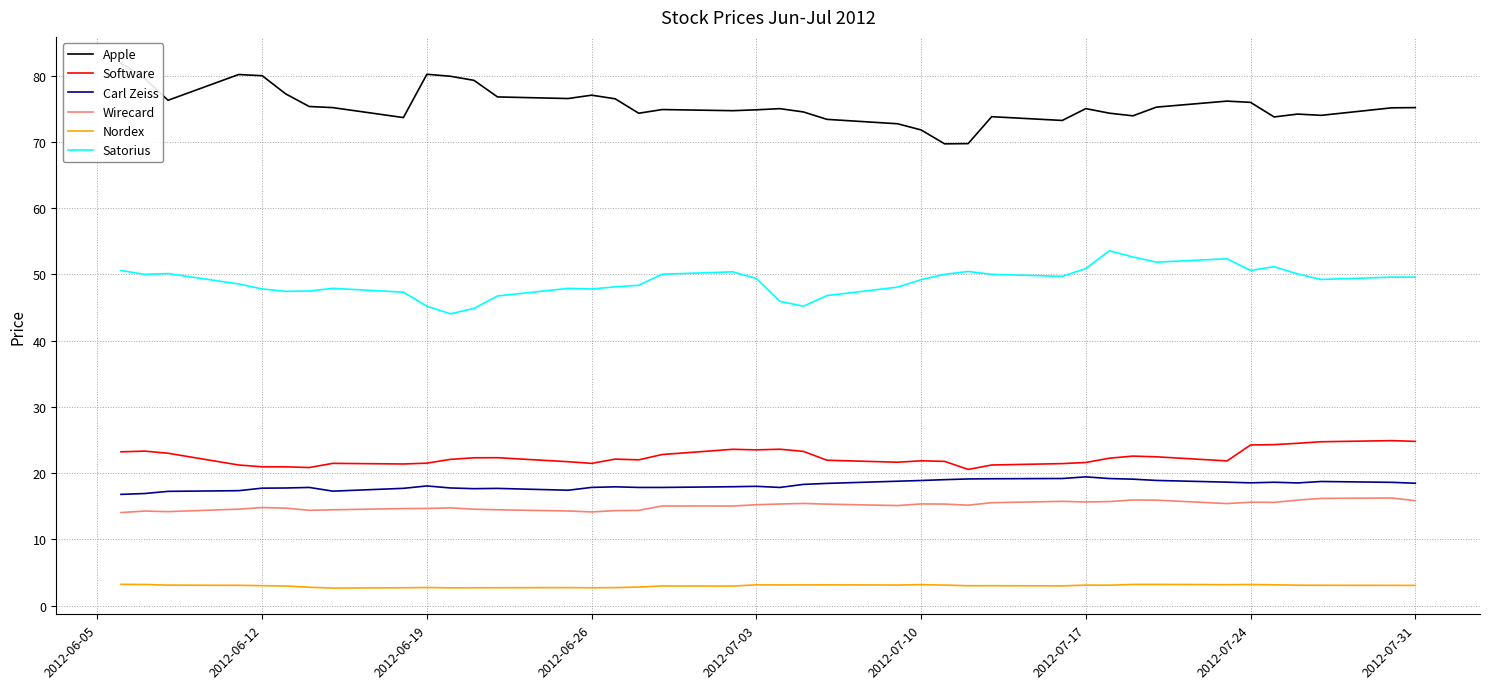

What is the sum of all Carl Zeiss values?

728.1